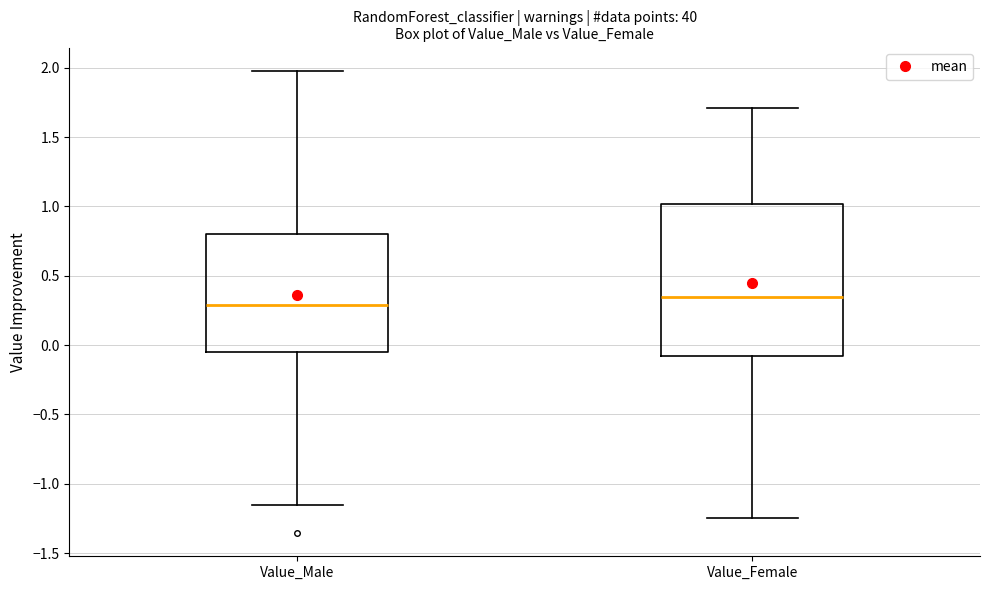

Reading left to right, read every box against the y-axis: the position of its median line, the range the box covers, and the ends of its whiskers. The values are not printed on the chart, so give them approximately, as read against the axis.

Value_Male: median 0.30, box -0.05 to 0.80, whiskers -1.15 to 2.00
Value_Female: median 0.35, box -0.10 to 1.00, whiskers -1.25 to 1.70